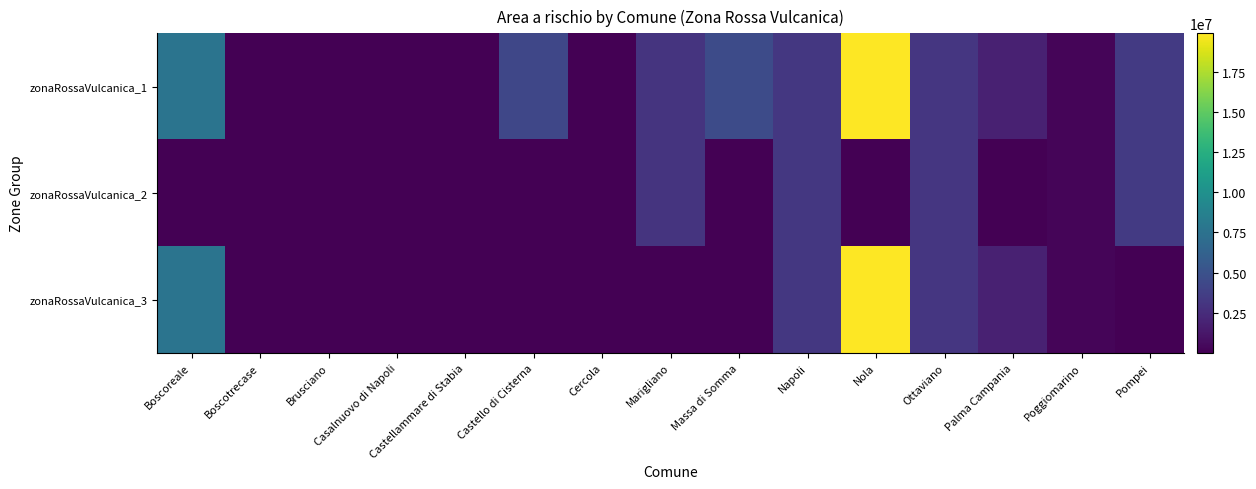

Between Castello di Cisterna and Napoli, which is larger?

Castello di Cisterna